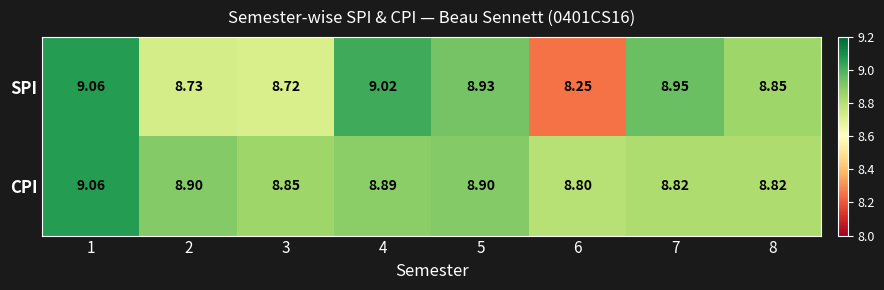

Is the value of CPI at 7 greater than the value of SPI at 5?

No